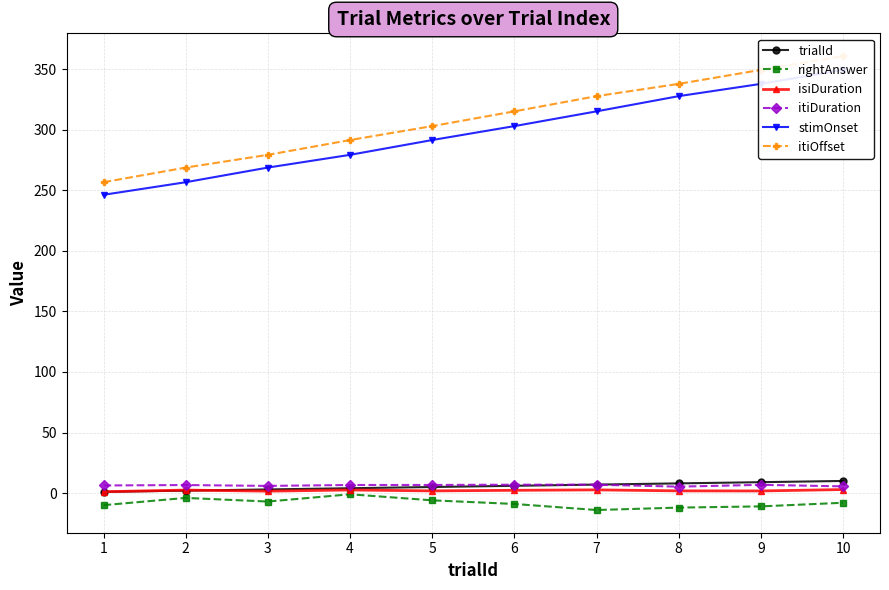

At how many categories does at least one series exceed 354?

1